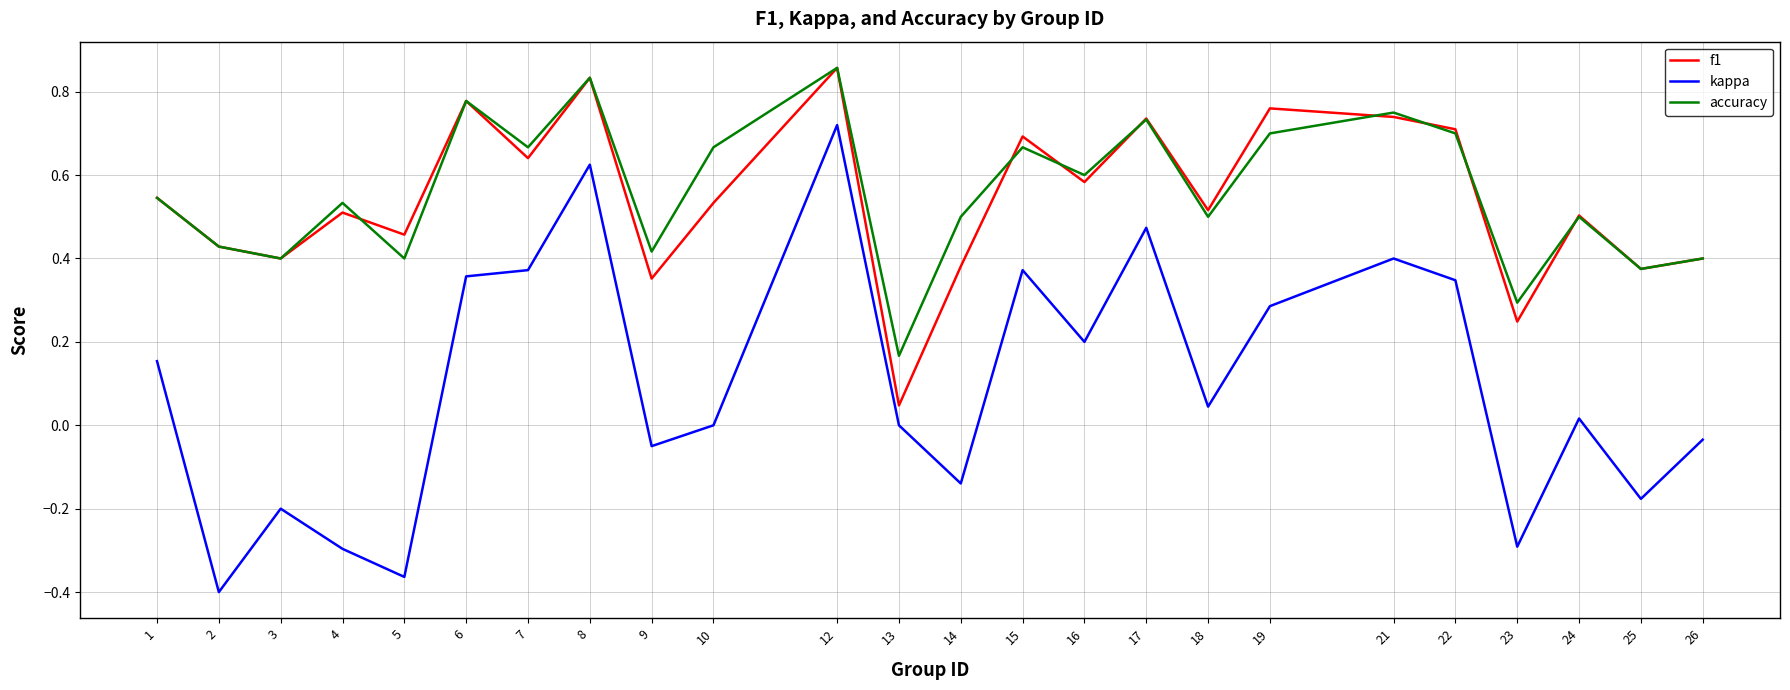

The value of kappa at 12 is 0.3. True or false?

False